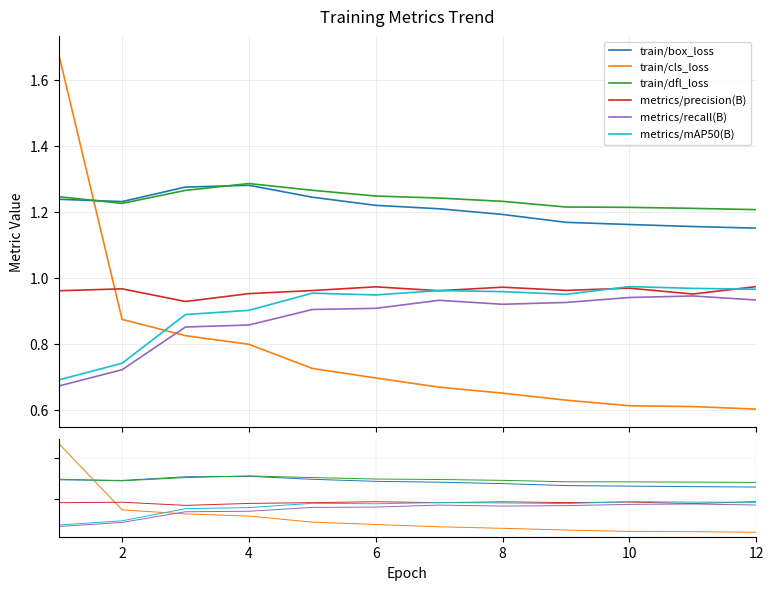

True or false: metrics/recall(B) has a value of 0.9 at 12.

True